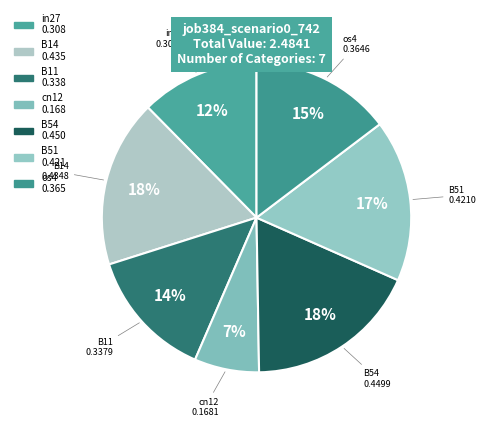

Is the sum of os4 and in27 greater than half?

No